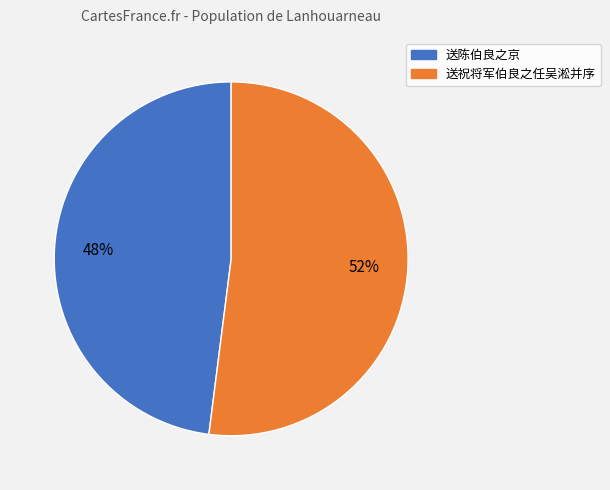

Is the sum of 送祝将军伯良之任吴淞并序 and 送陈伯良之京 greater than half?

Yes